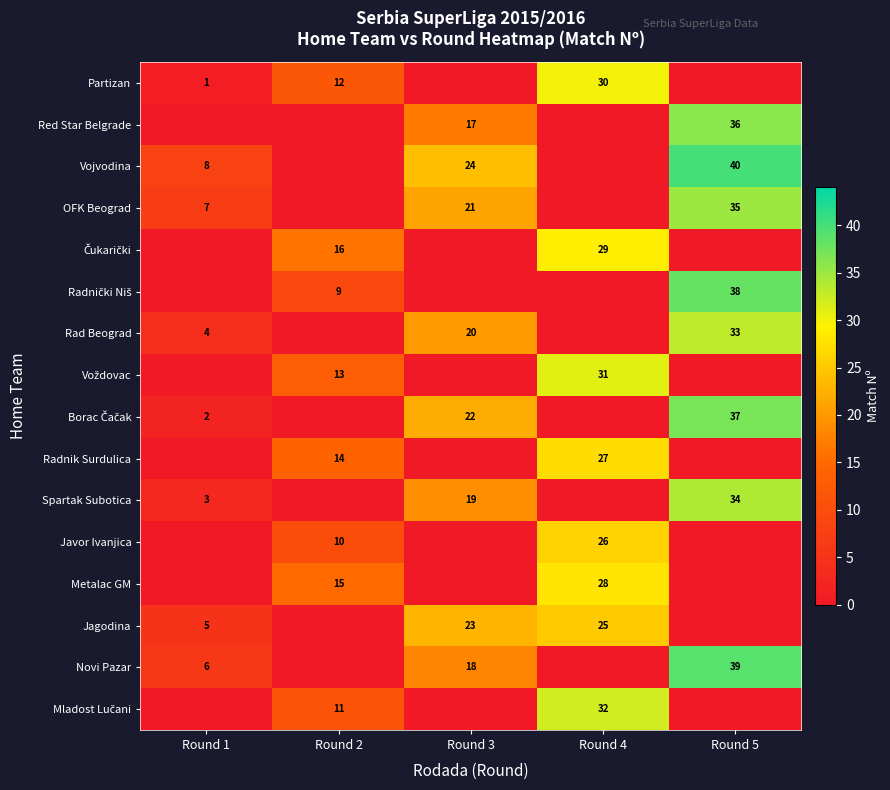

Which has a higher value, Round 1 or Round 5?

Round 1